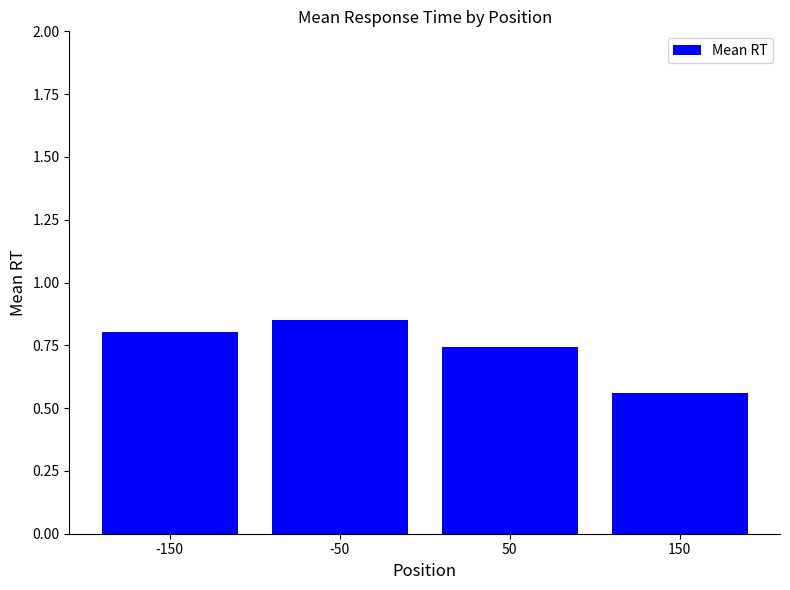

Which category has the lowest value across all series?

150